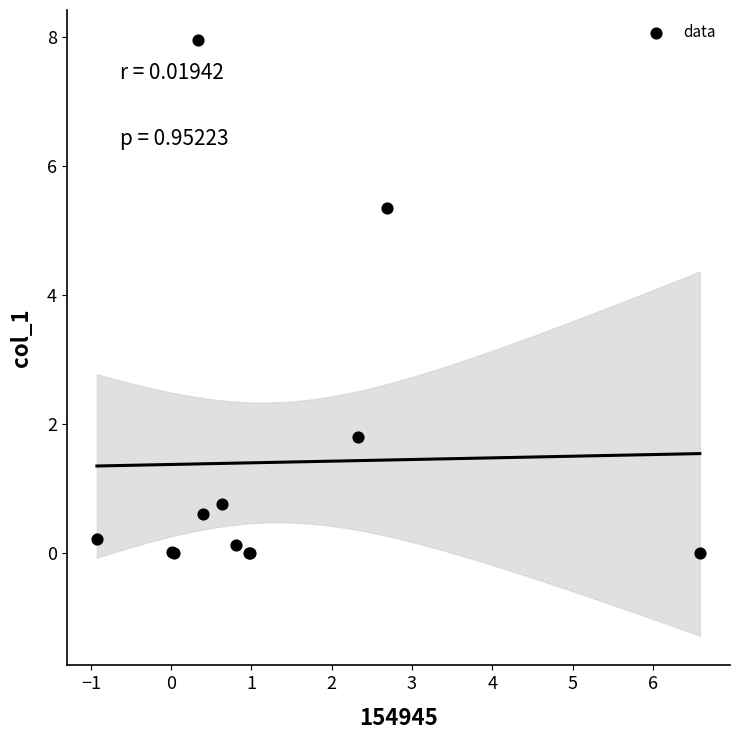

What Y value in the scatter plot is closest to 3?

1.8